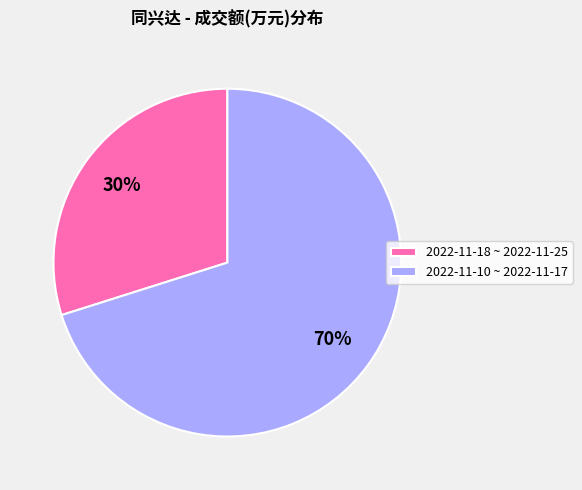

Is the sum of 2022-11-18 ~ 2022-11-25 and 2022-11-10 ~ 2022-11-17 greater than half?

Yes